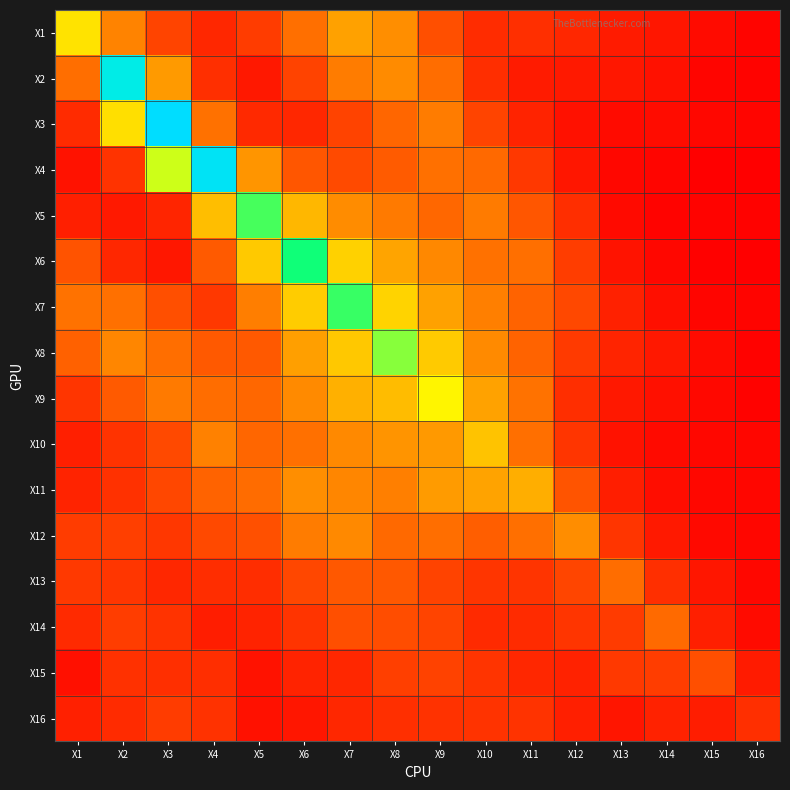

What is the greatest value displayed?

2.4